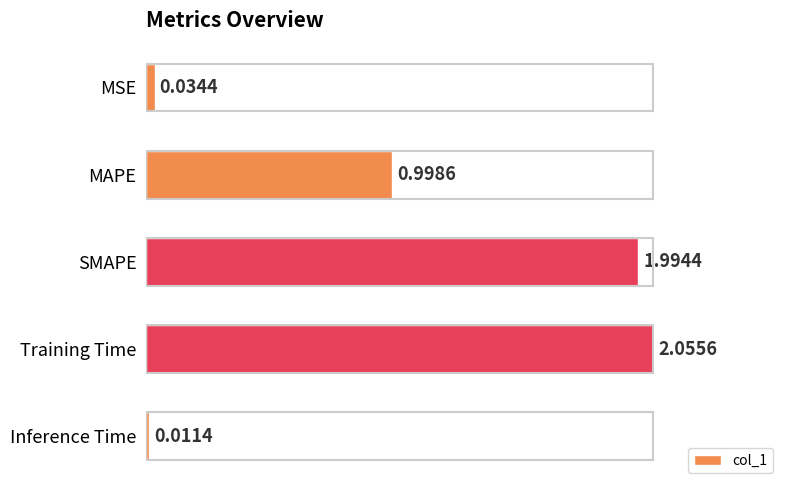

Which category has the highest value across all series?

Training Time